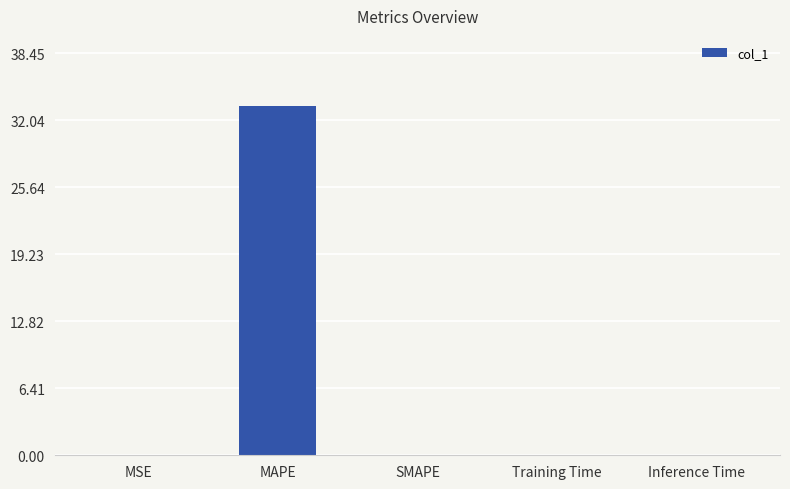

The value at SMAPE is 13.4. True or false?

False